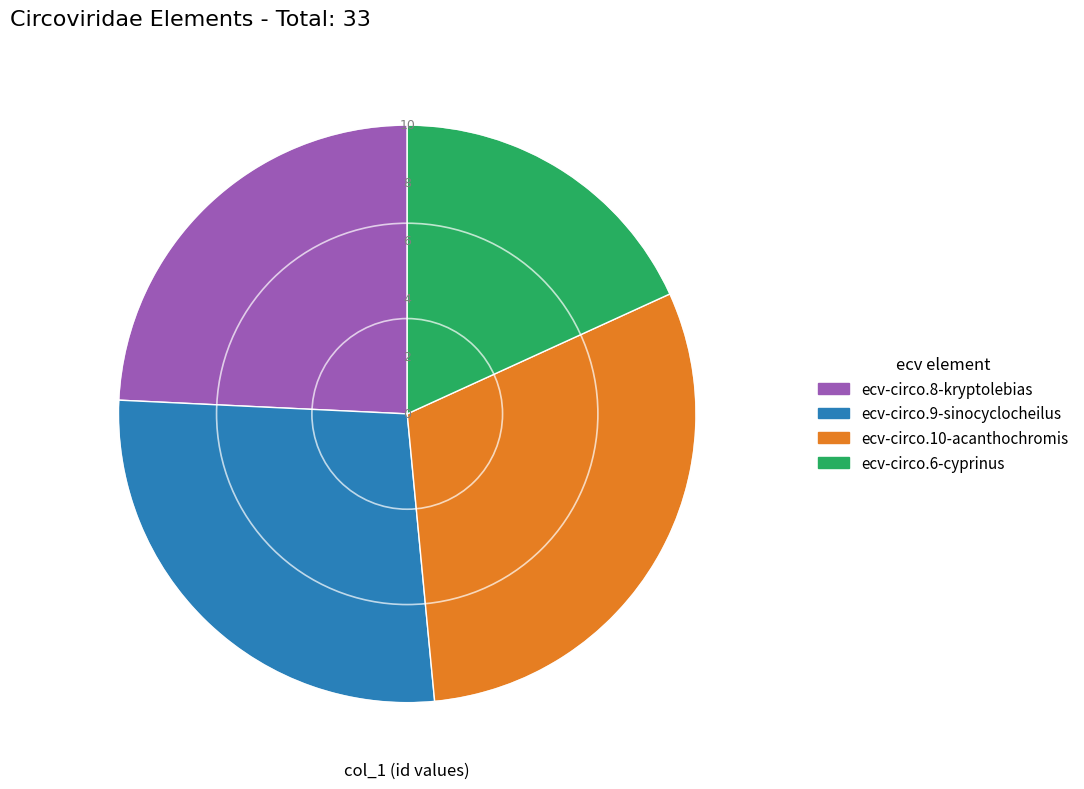

Does any single category account for the majority?

No